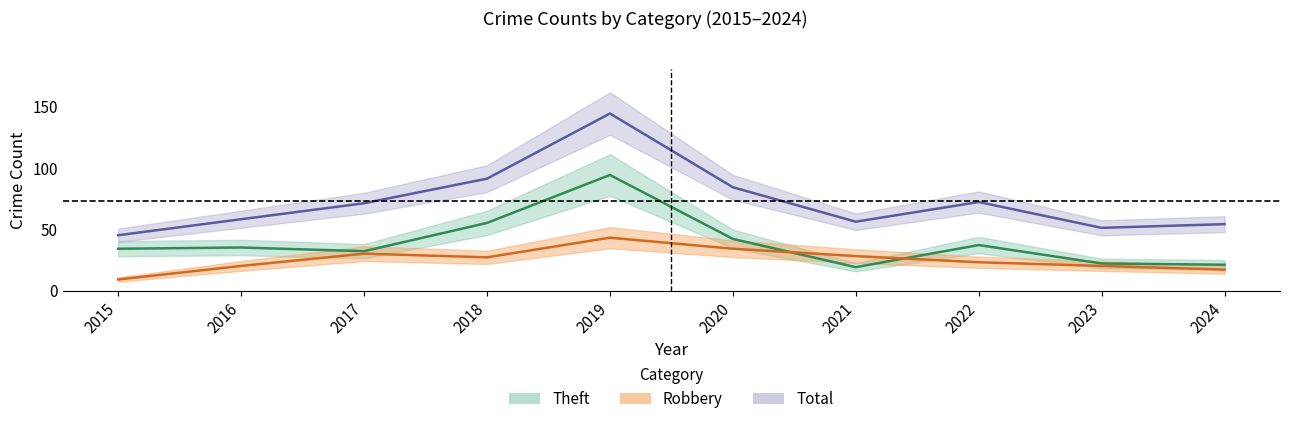

Between 2023 and 2022, which is larger?

2022